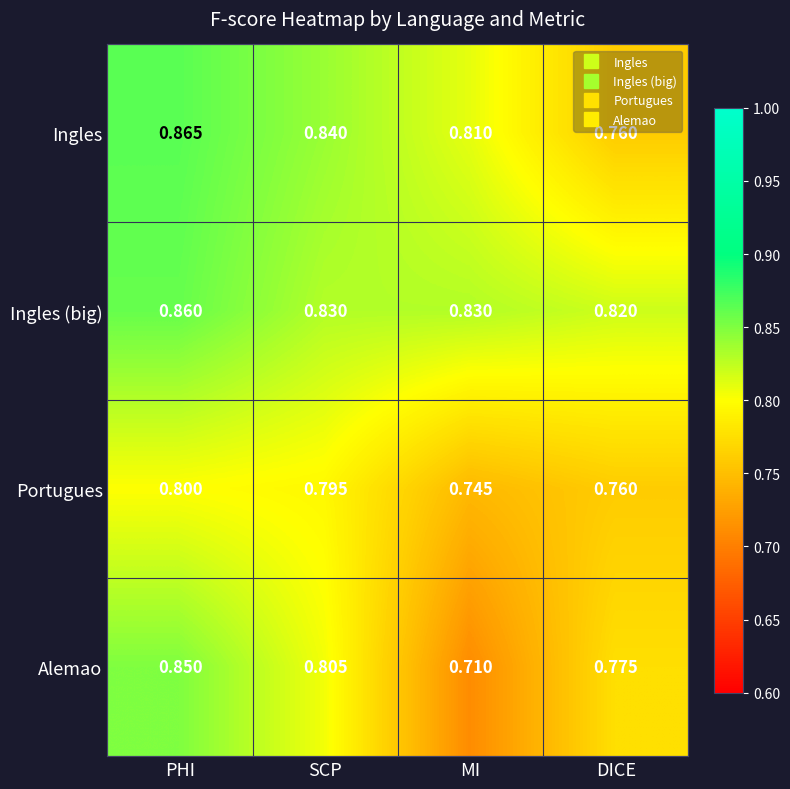

Rank the categories by Ingles value from lowest to highest.

DICE, MI, SCP, PHI